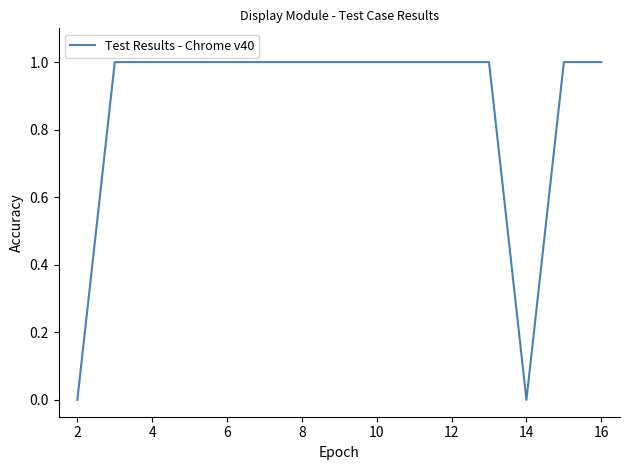

How many lines are shown in the chart?

1